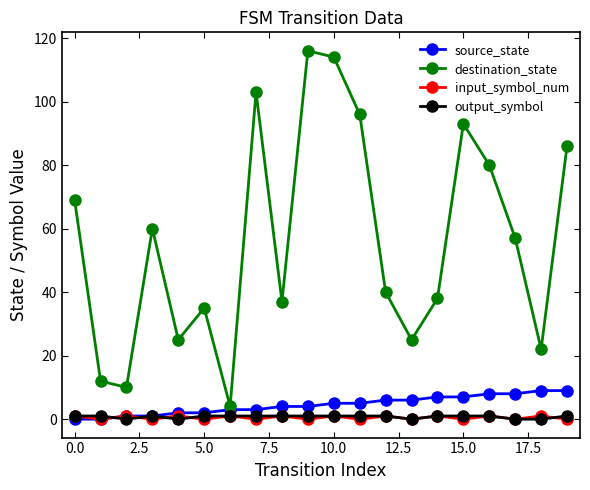

What is the greatest value displayed?

116